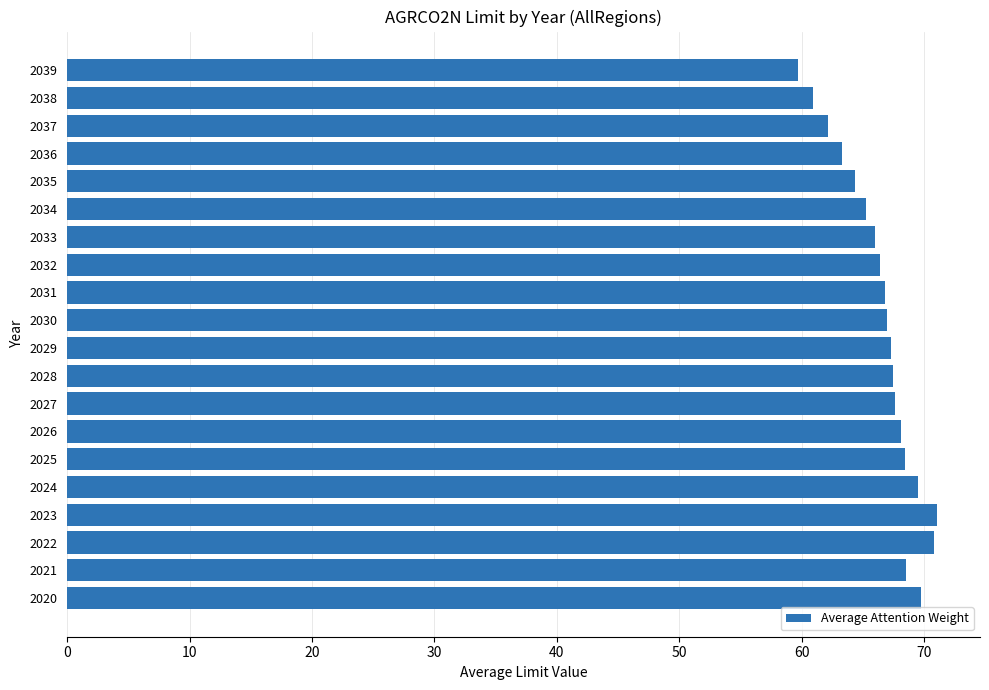

True or false: the data shows 94.8 at 2032.

False